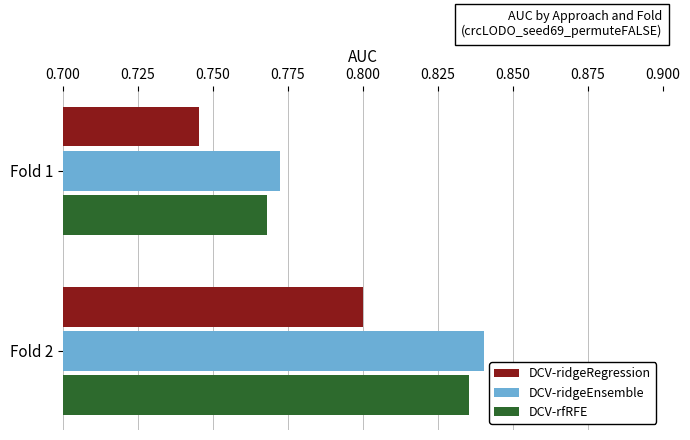

Count the DCV-ridgeRegression values in the range 0 to 1.

2